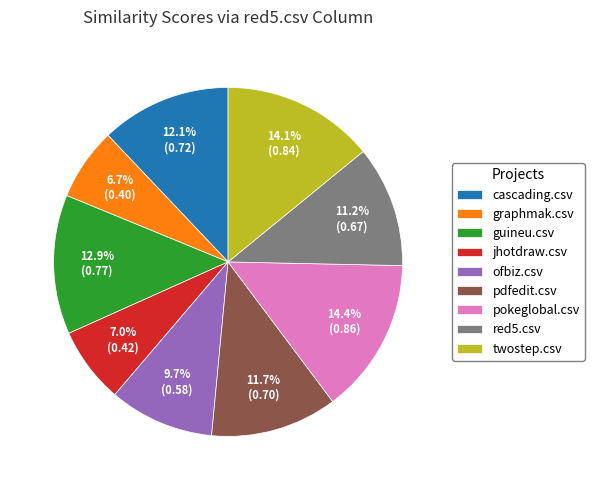

Is there any slice that represents more than half of the pie?

No